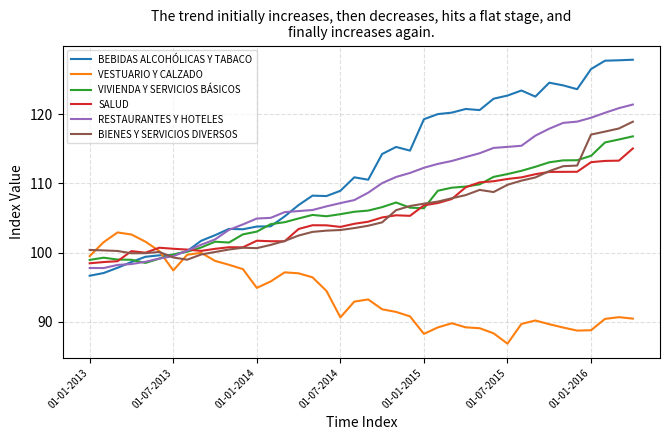

Which series has the largest range (max minus min)?

BEBIDAS ALCOHÓLICAS Y TABACO